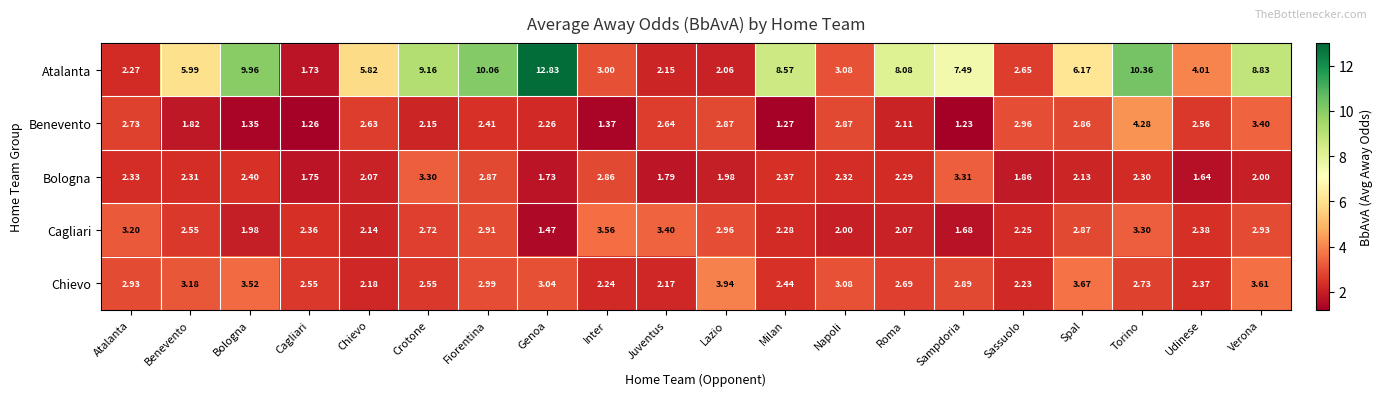

At which category is the sum across all series the highest?

Torino